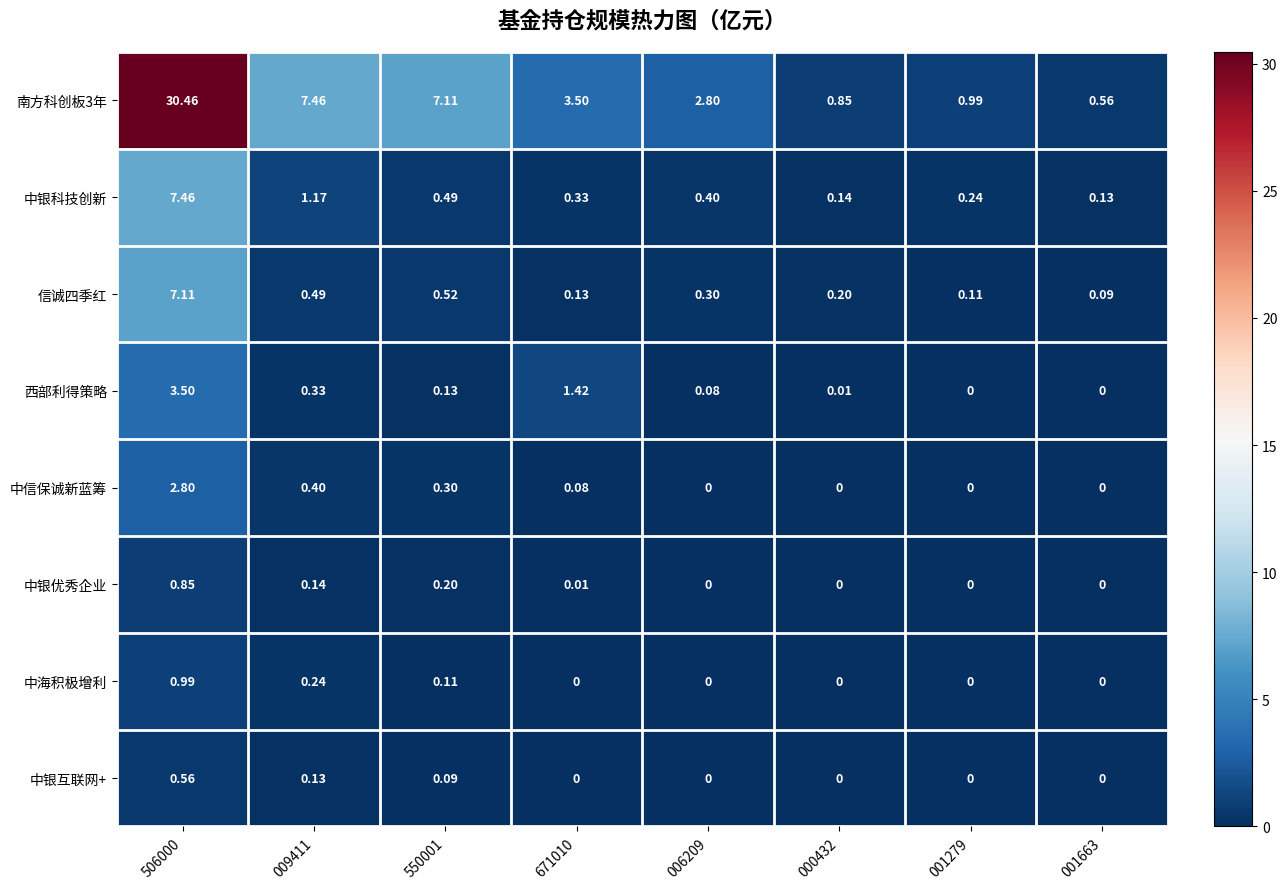

Which series has the largest total across all categories?

南方科创板3年